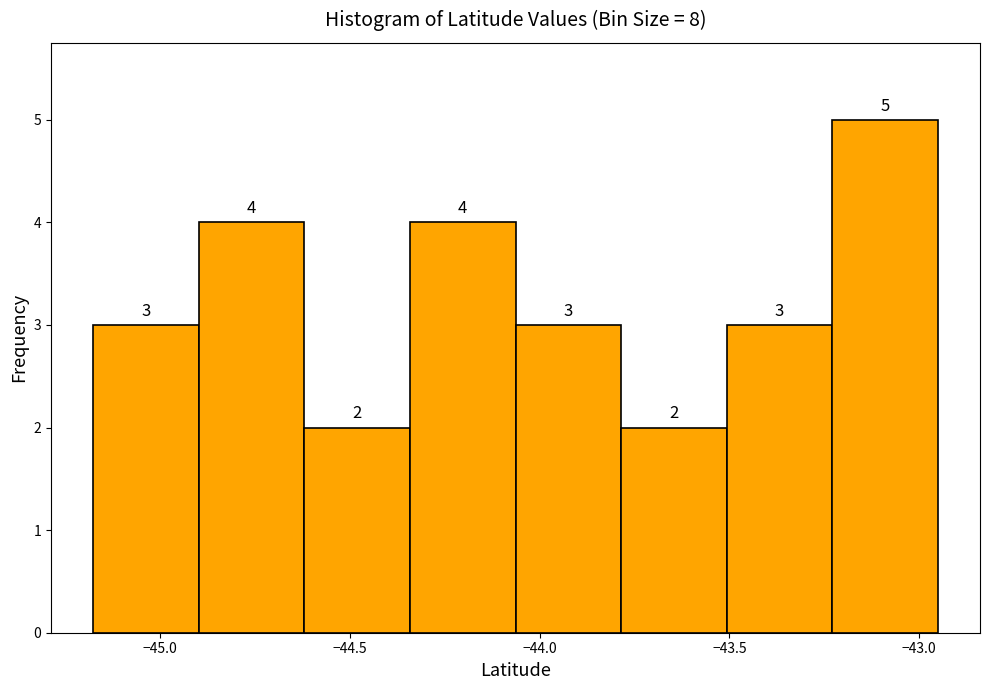

How tall is the bar that spans -43.50 to -43.25 on the x-axis? The bar edges are not printed on the chart, so give them approximately, as read against the axis.

3